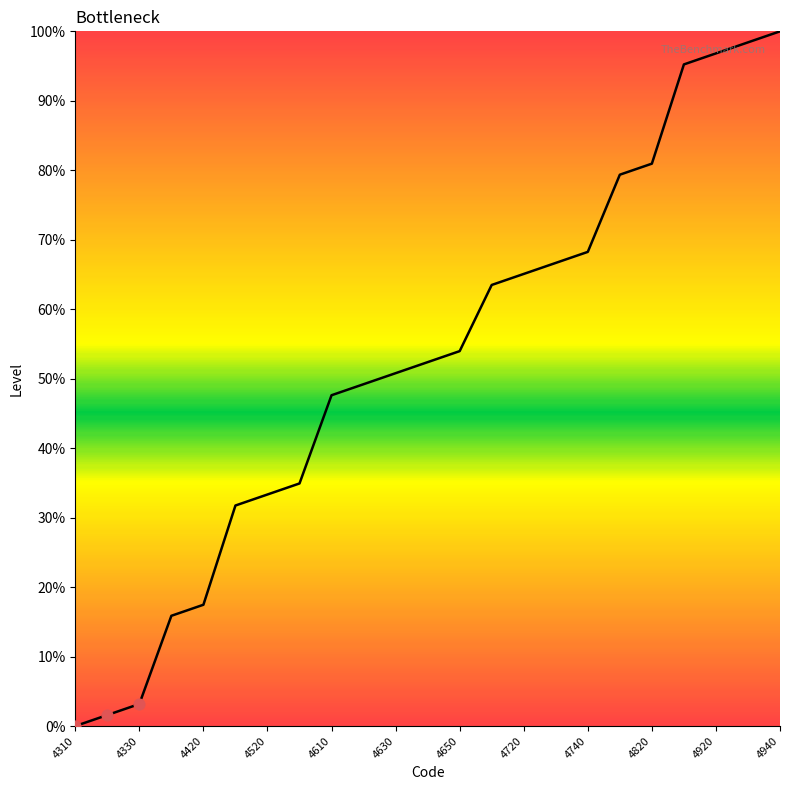

What is the difference between the maximum and minimum values?

100.0